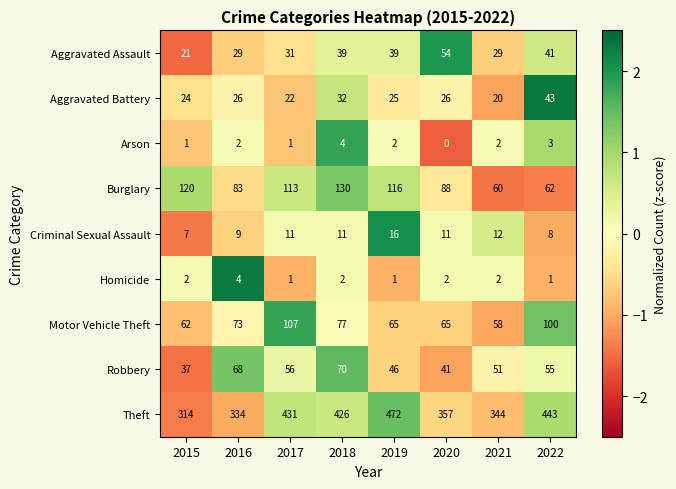

At which label does Robbery first exceed 55?

2016